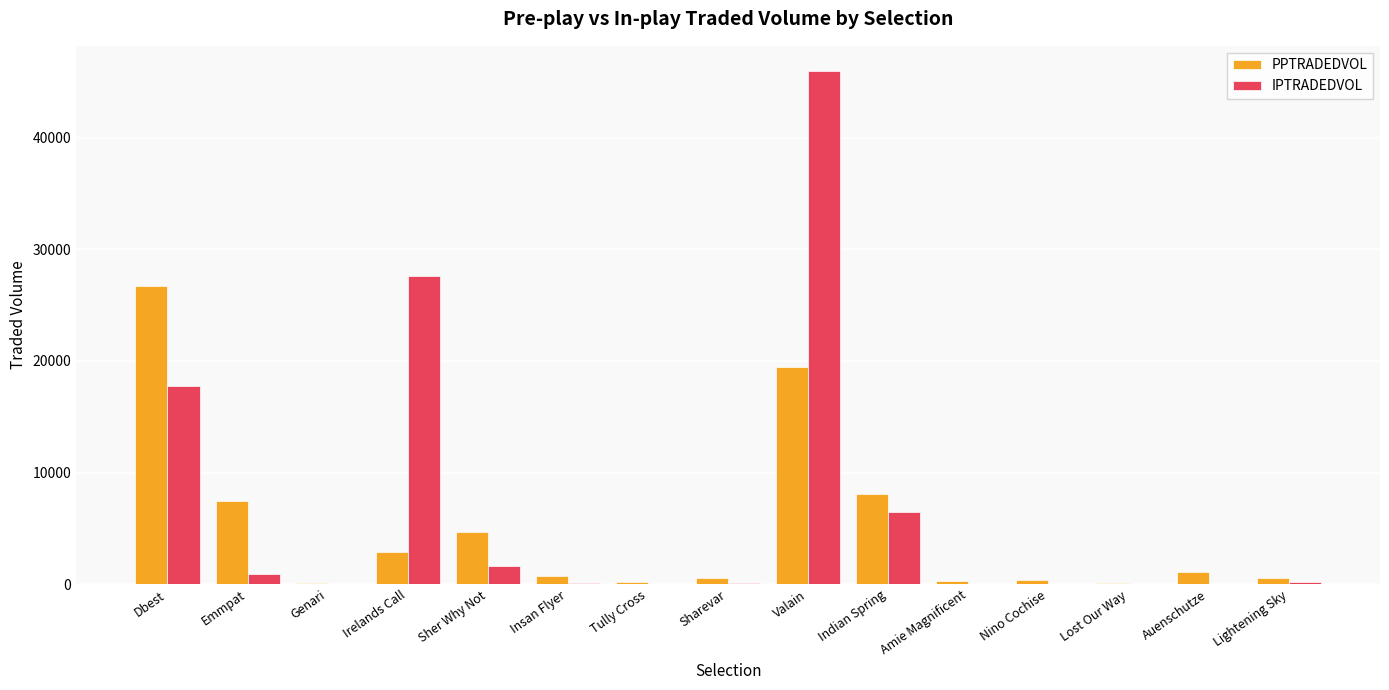

How many groups of bars are there?

15